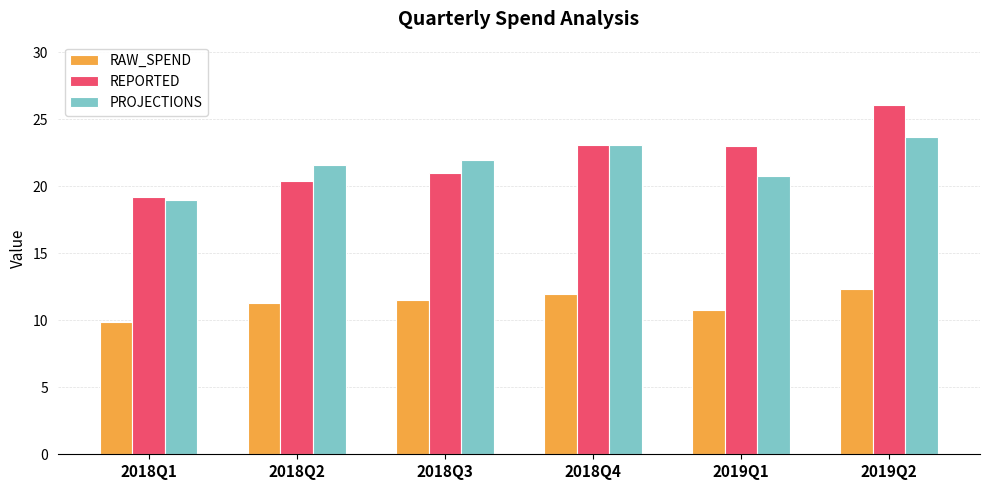

At 2019Q2, list the series in order from smallest to largest.

RAW_SPEND, PROJECTIONS, REPORTED